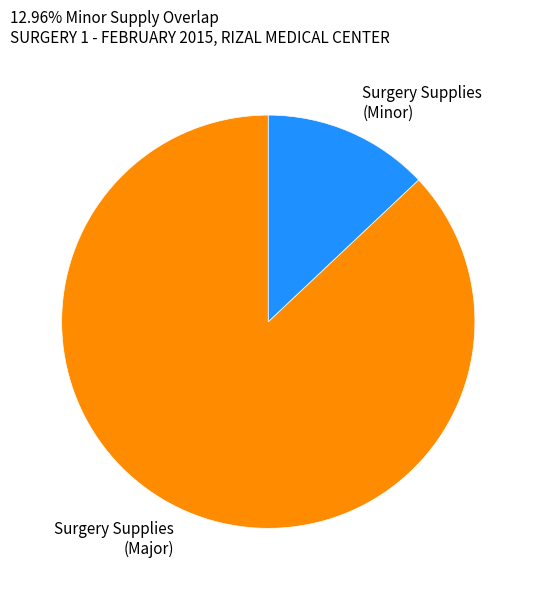

The Surgery Supplies (Minor) slice represents 13% of the pie. True or false?

True